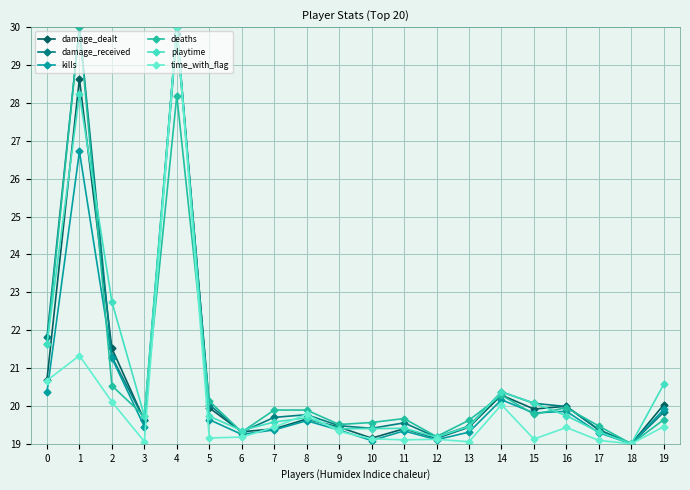

Which series has the widest spread of values?

damage_dealt